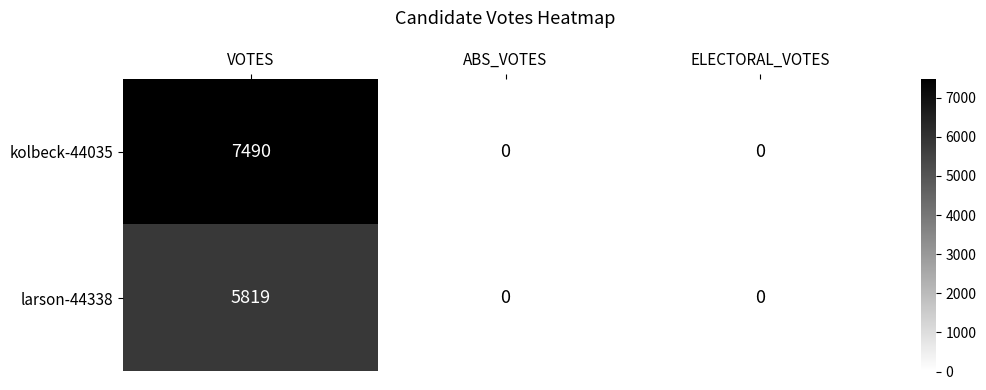

Reading left to right, list all the values displayed in this chart.

kolbeck-44035: 7490	0	0
larson-44338: 5819	0	0